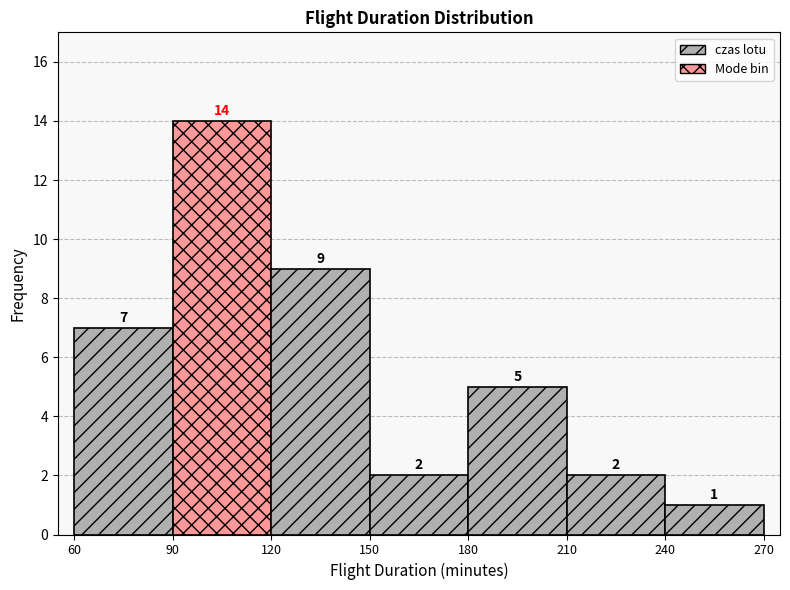

Reading left to right, list every bar in this chart as the range it spans on the x-axis followed by its height.

60 to 90: 7
90 to 120: 14
120 to 150: 9
150 to 180: 2
180 to 210: 5
210 to 240: 2
240 to 270: 1